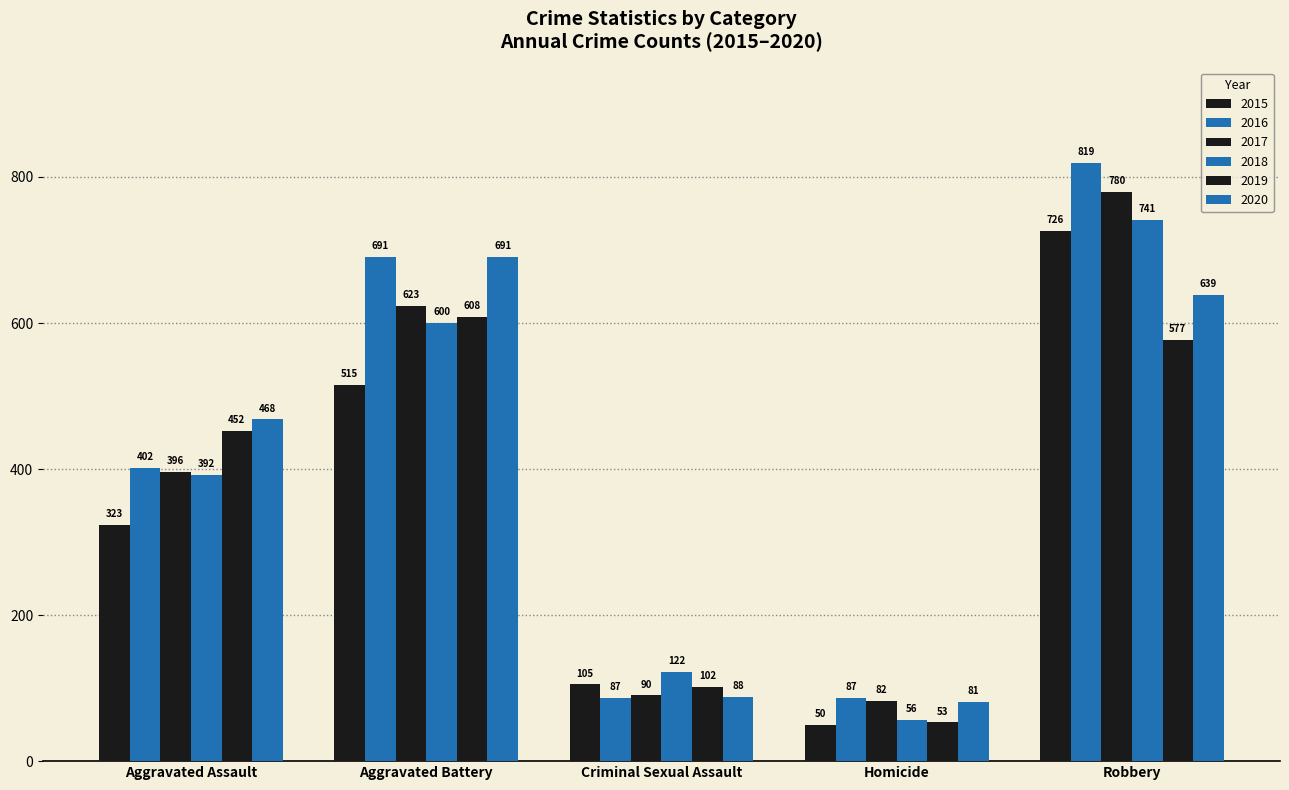

True or false: 2020 has a value of 253 at Robbery.

False